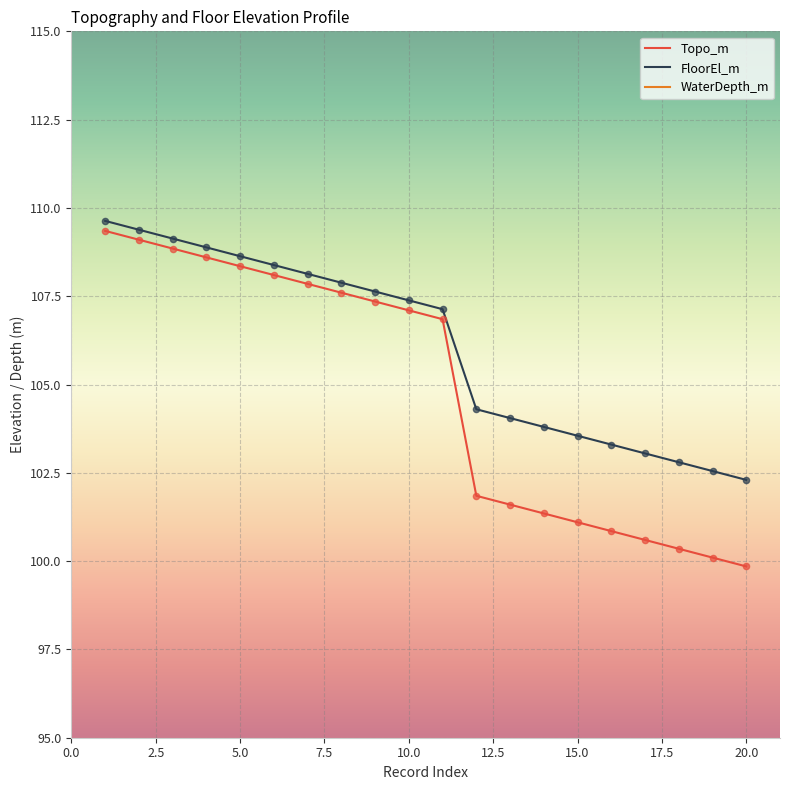

What are all the series names shown in the legend?

Topo_m, FloorEl_m, WaterDepth_m